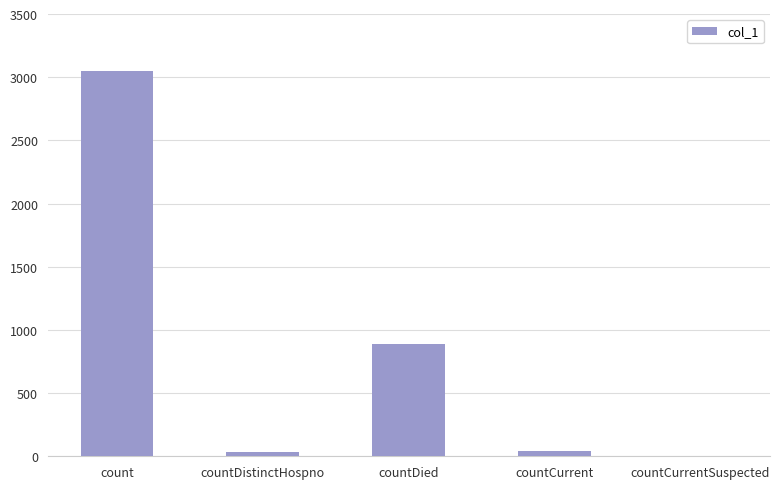

Between countCurrent and countDied, which is larger?

countDied